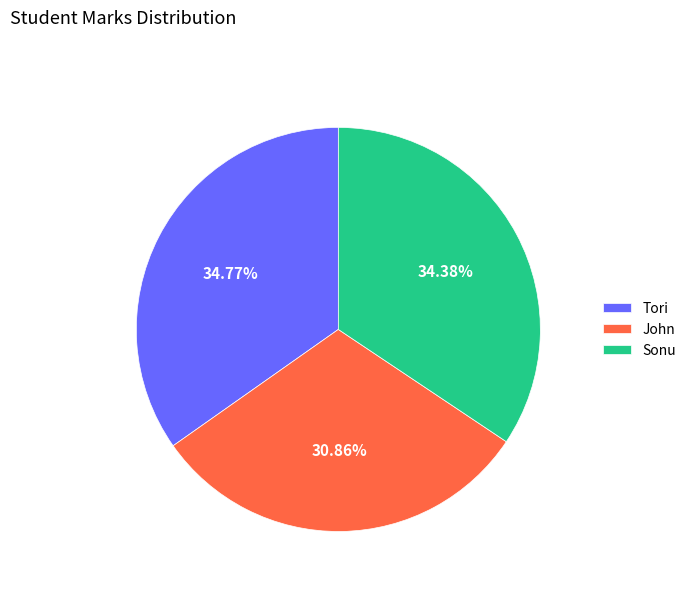

Is there a majority slice in this chart?

No